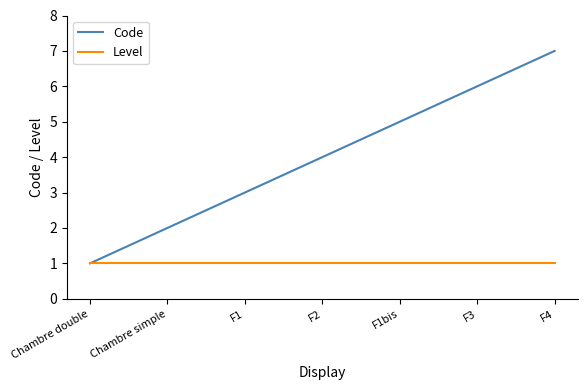

Where is Code nearest to the value 4?

F2